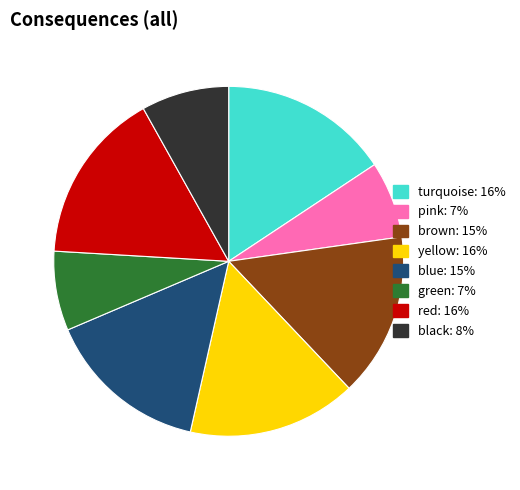

Combined, do turquoise and blue account for over 50%?

No